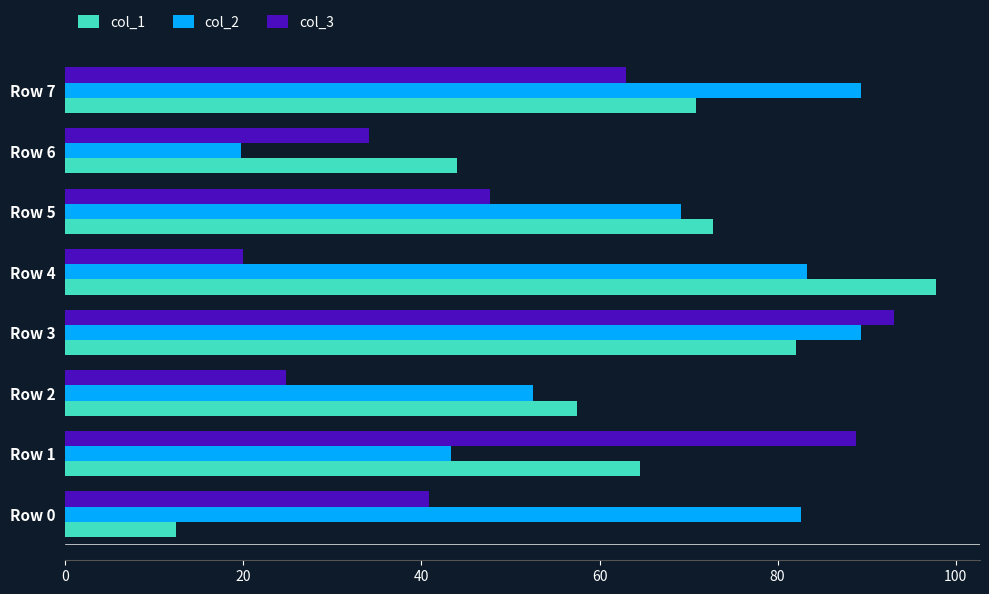

At which category does the chart reach its peak across all series?

Row 4